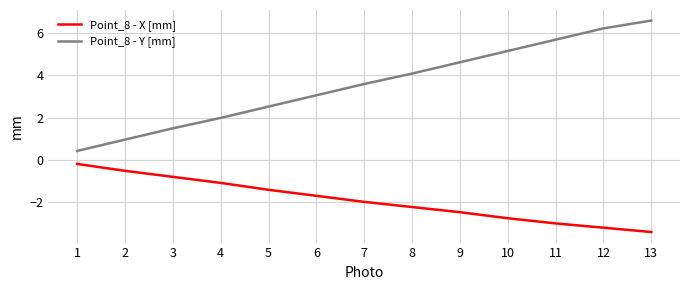

What are all the series names shown in the legend?

Point_8 - X [mm], Point_8 - Y [mm]